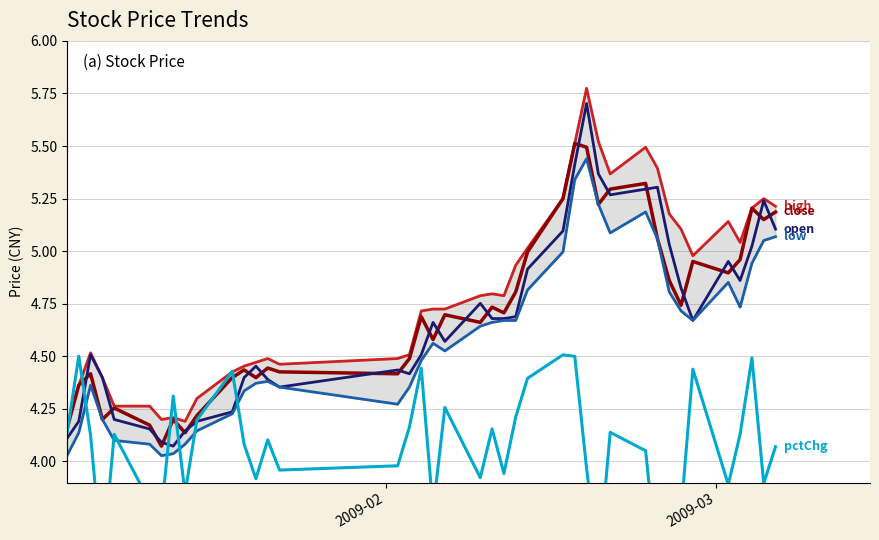

How many values in the pctChg (scaled) series exceed 4?

23